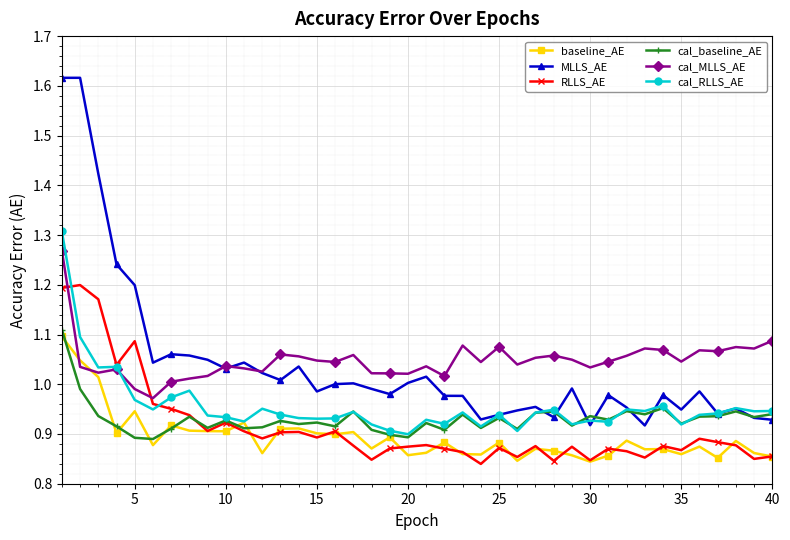

Is this an area chart (filled region under the line)?

No